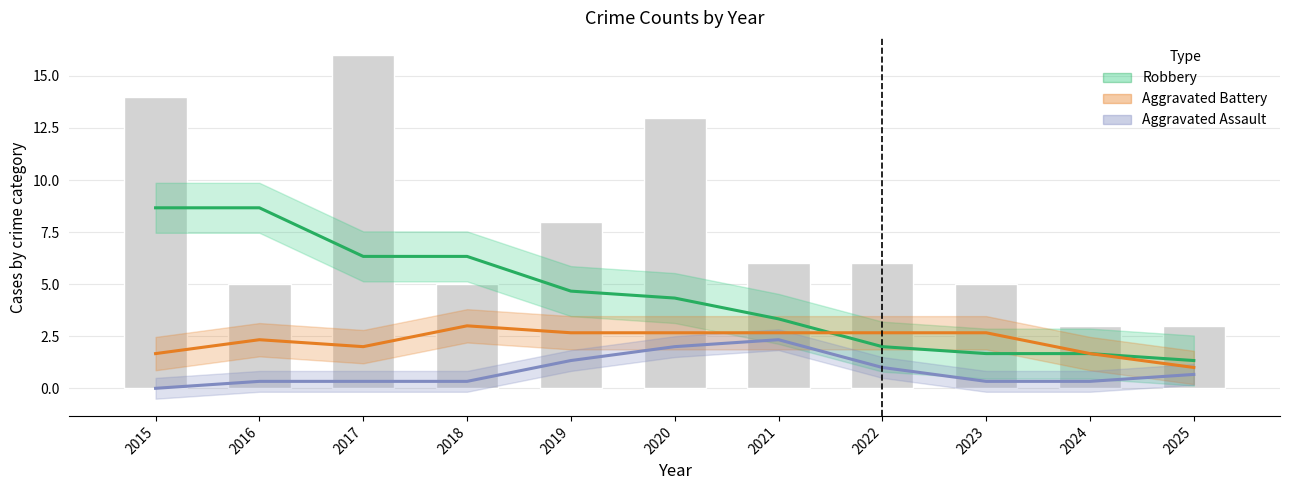

What is the total value across all series at 2022?

11.7